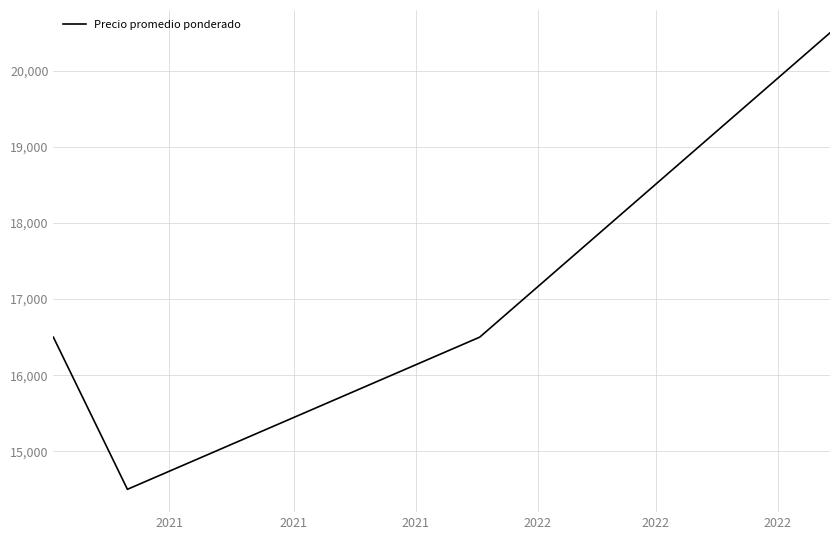

What is the greatest value displayed?

20500